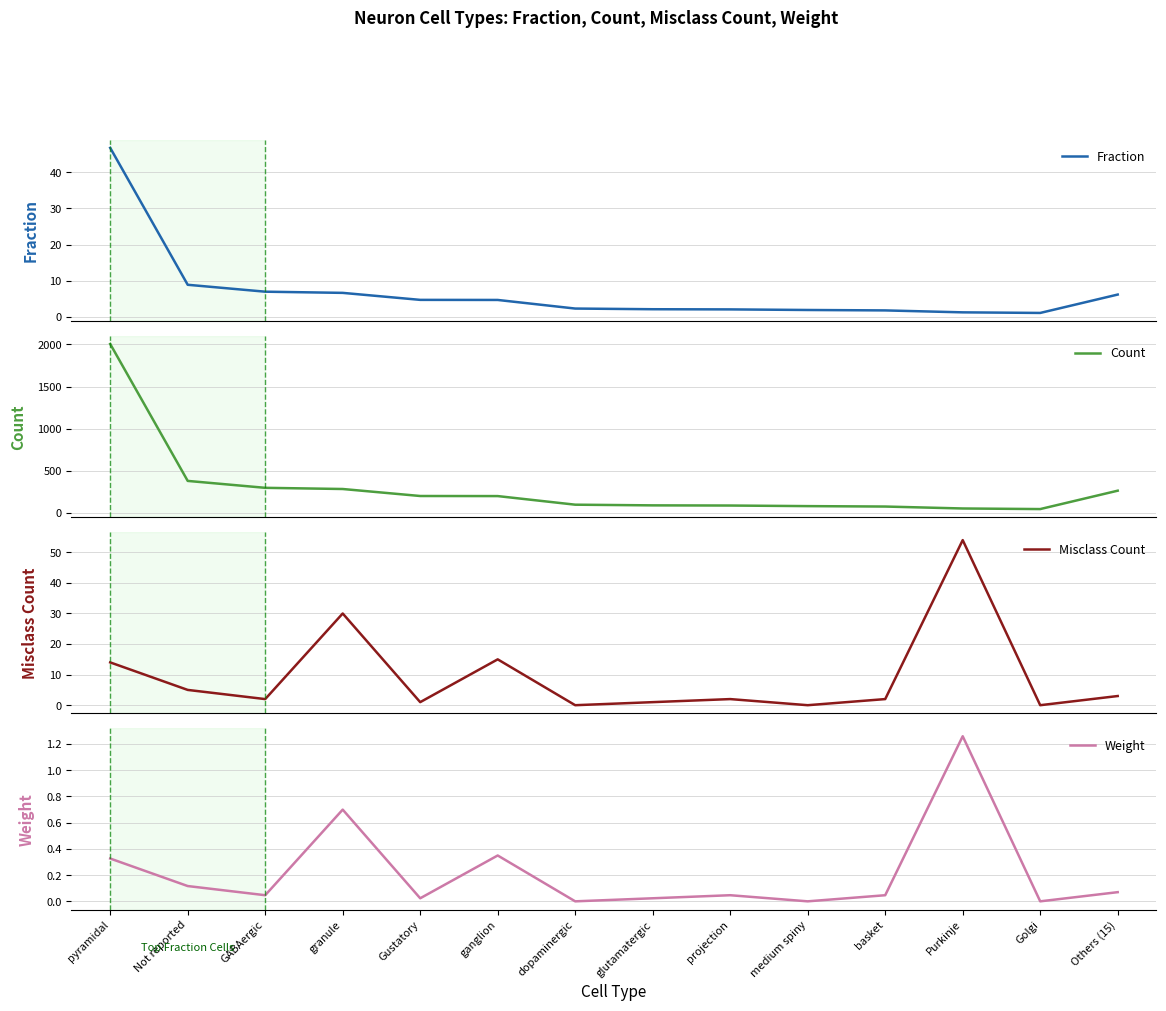

How many data points does each series have?

14